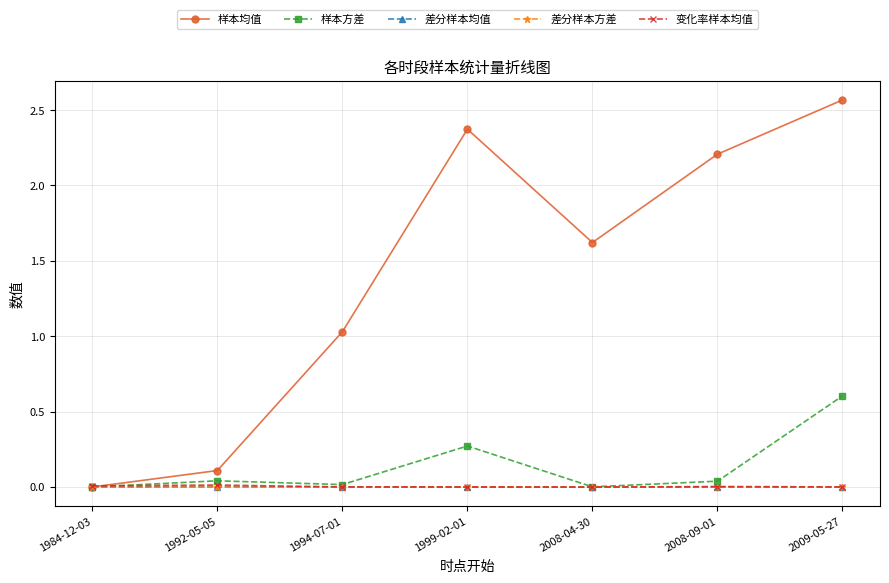

Which category has the highest value across all series?

2009-05-27